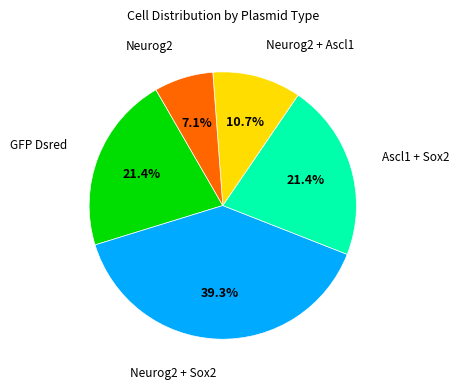

Is there a majority slice in this chart?

No